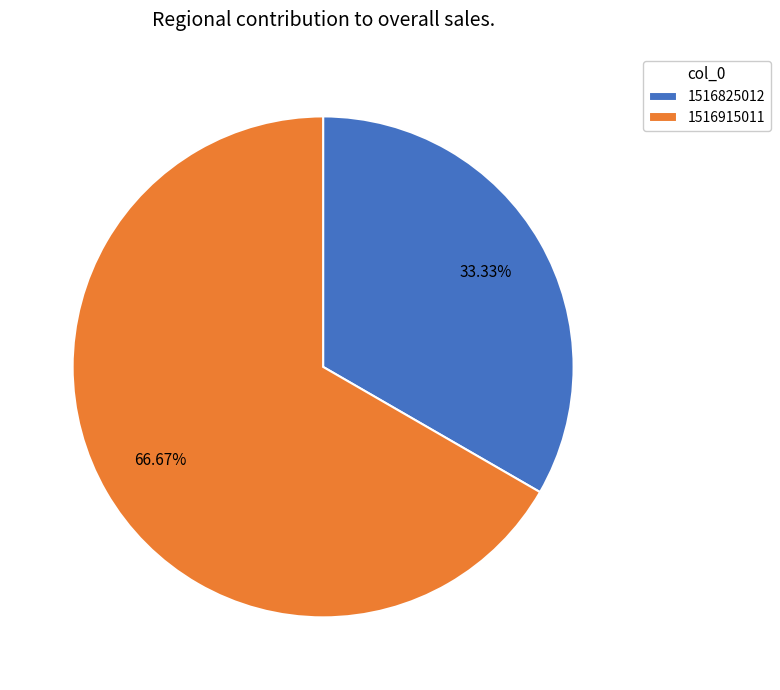

What is the smallest slice in the pie chart?

1516825012